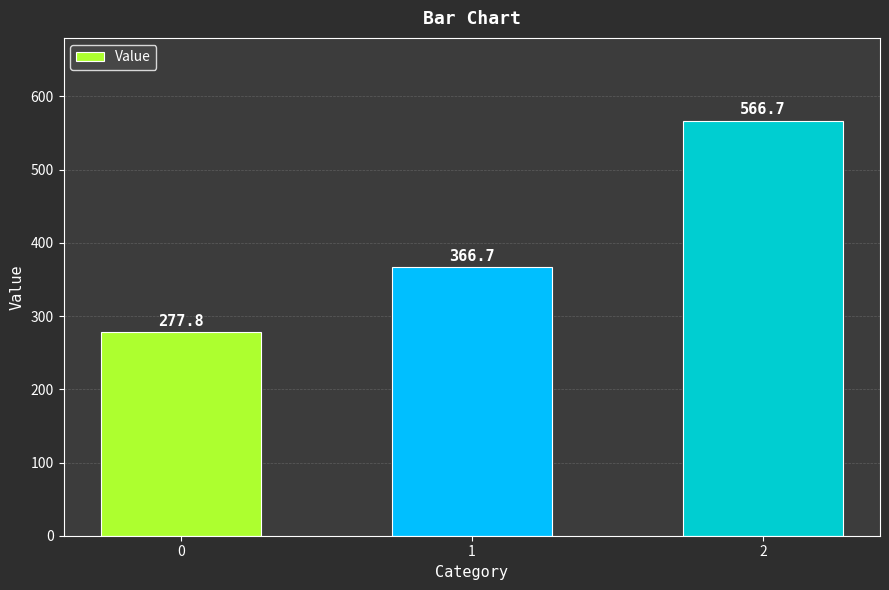

List the labels in order of value, smallest first.

0, 1, 2